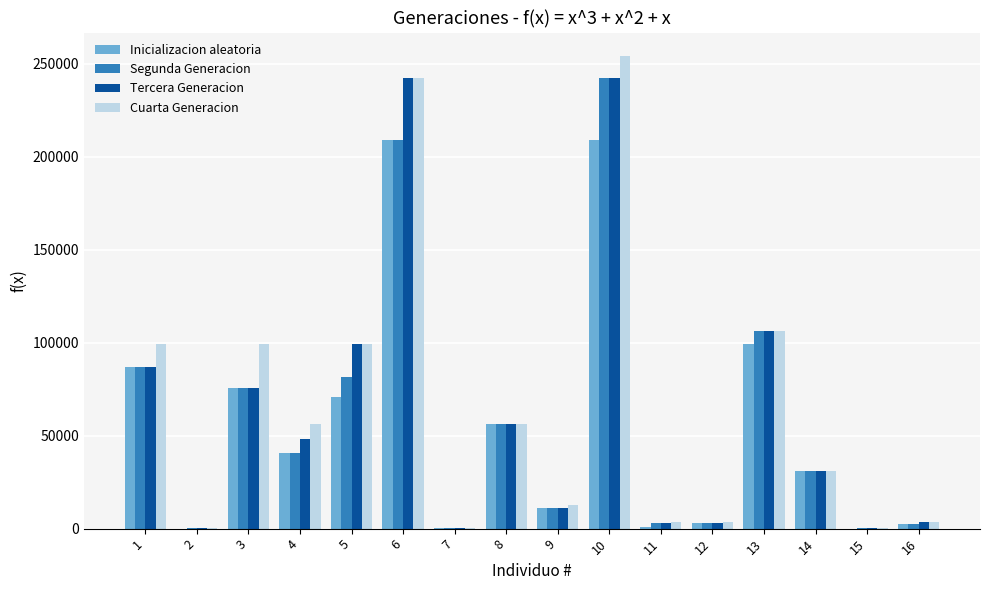

Which label corresponds to the largest value in the chart?

10